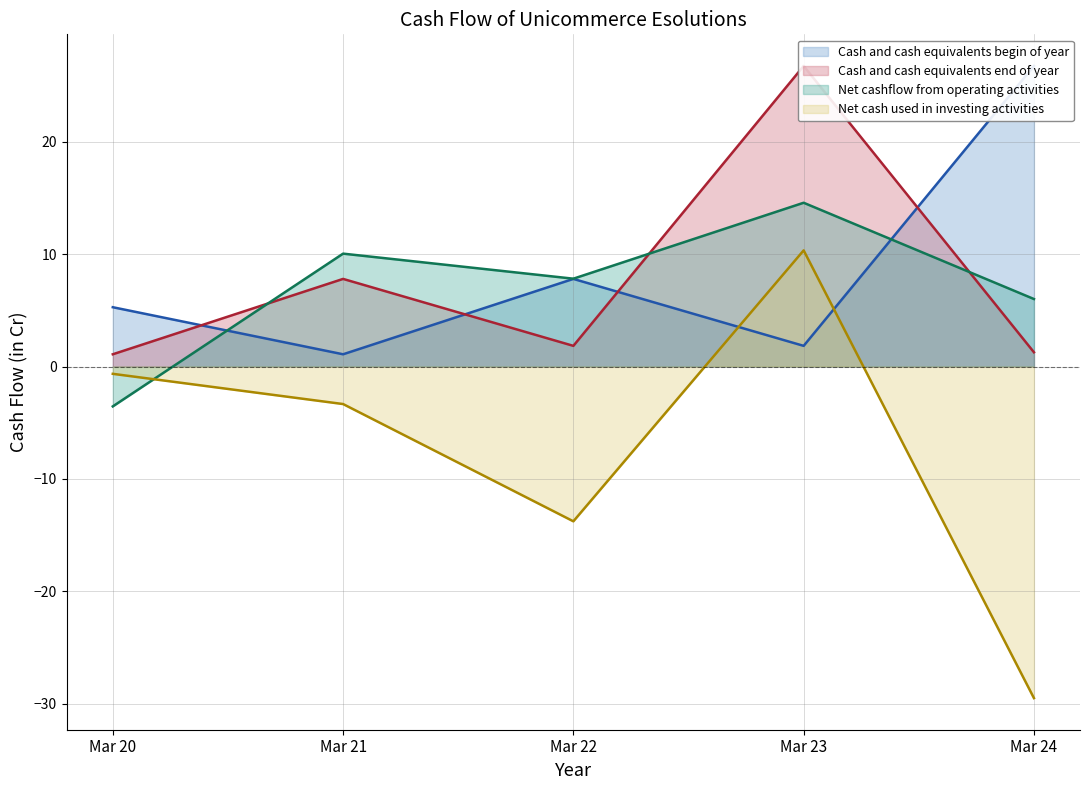

Which has a higher value, Mar 22 or Mar 24?

Mar 24